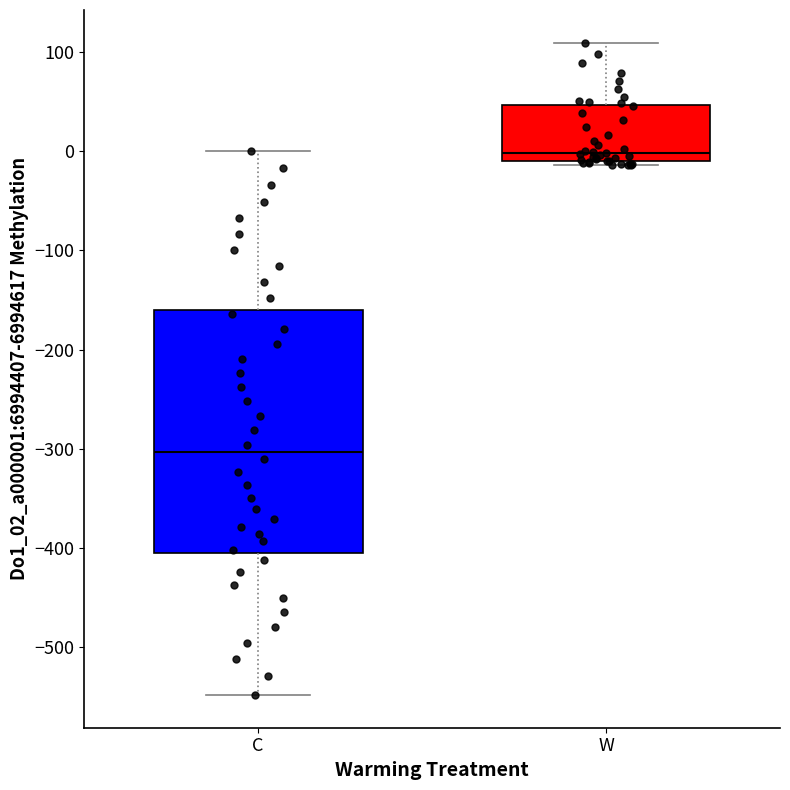

Reading left to right, read every box against the y-axis: the position of its median line, the range the box covers, and the ends of its whiskers. The values are not printed on the chart, so give them approximately, as read against the axis.

C: median -300, box -410 to -160, whiskers -550 to 0
W: median 0, box -10 to 50, whiskers -10 (just below the box's lower edge) to 110